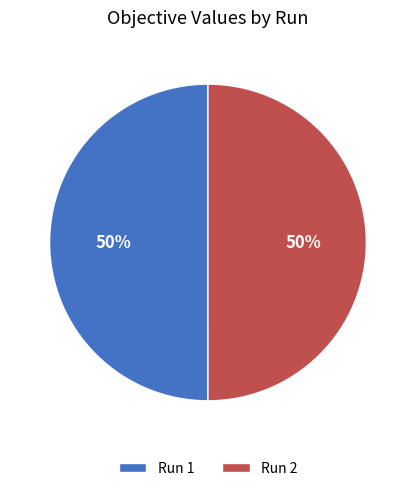

The Run 2 slice represents 63% of the pie. True or false?

False